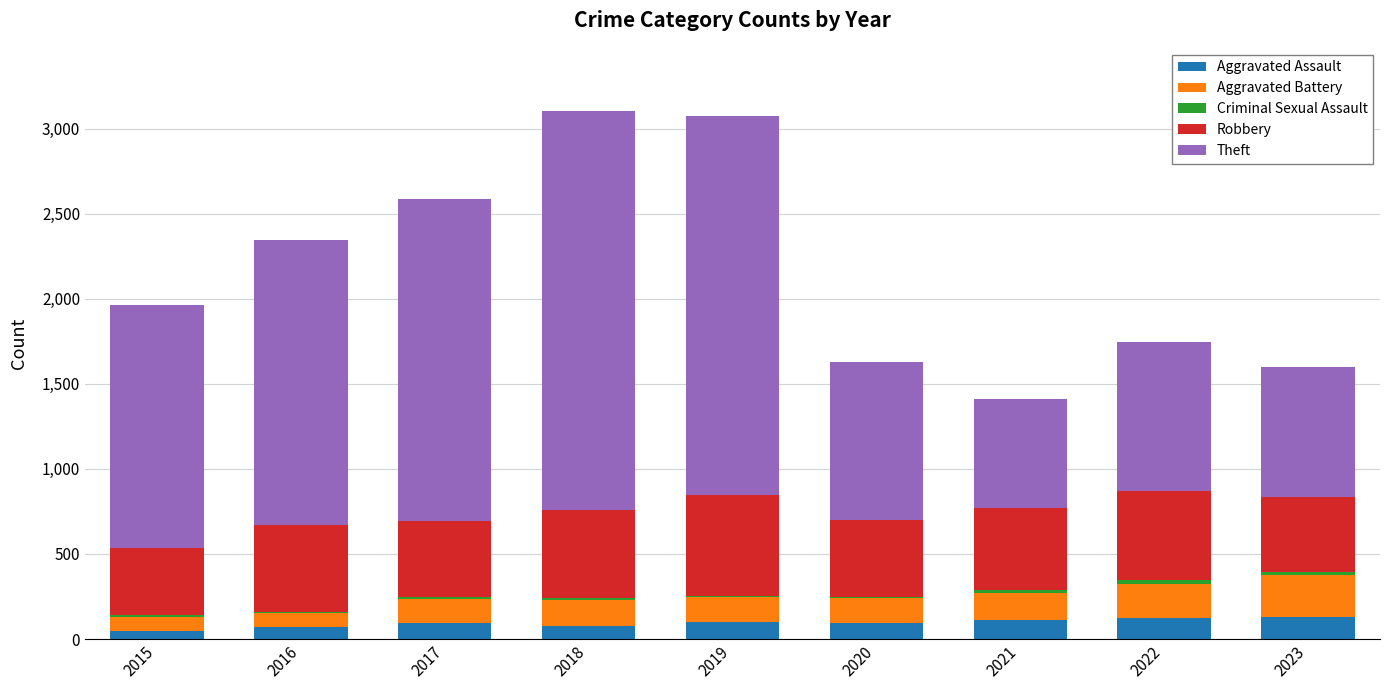

How many series are shown in this chart?

5